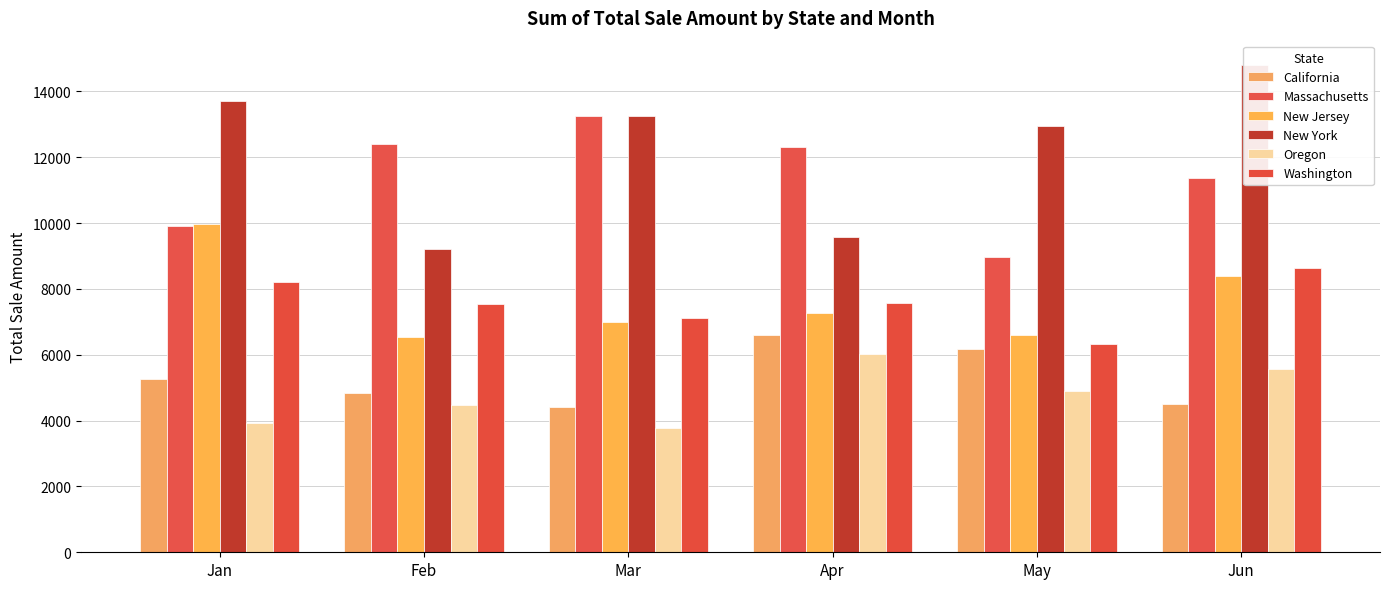

Which series has the widest spread of values?

New York